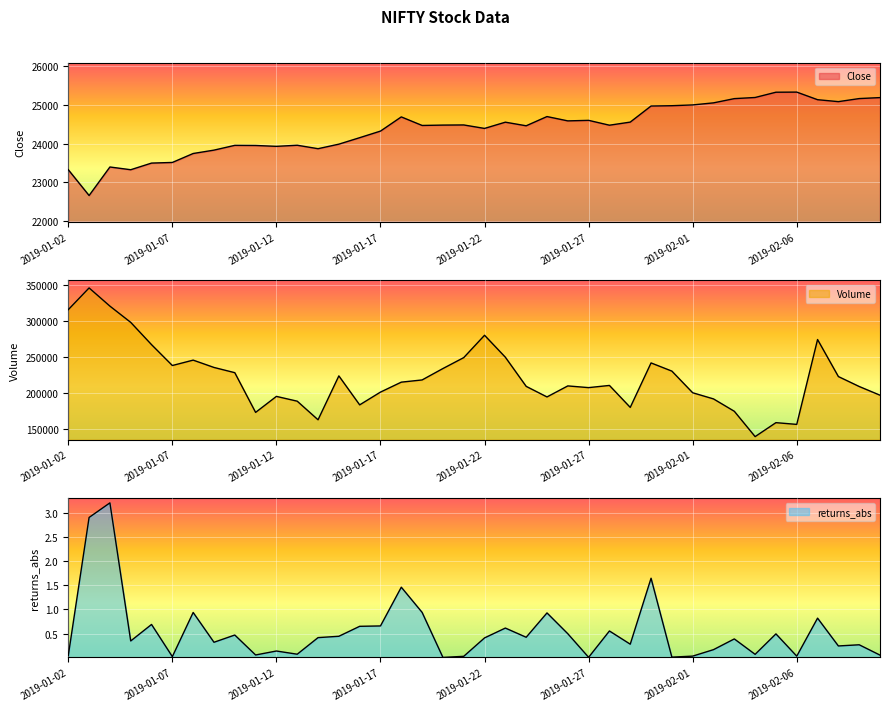

What is the value of the returns_abs point at the 10th from the left?

0.1